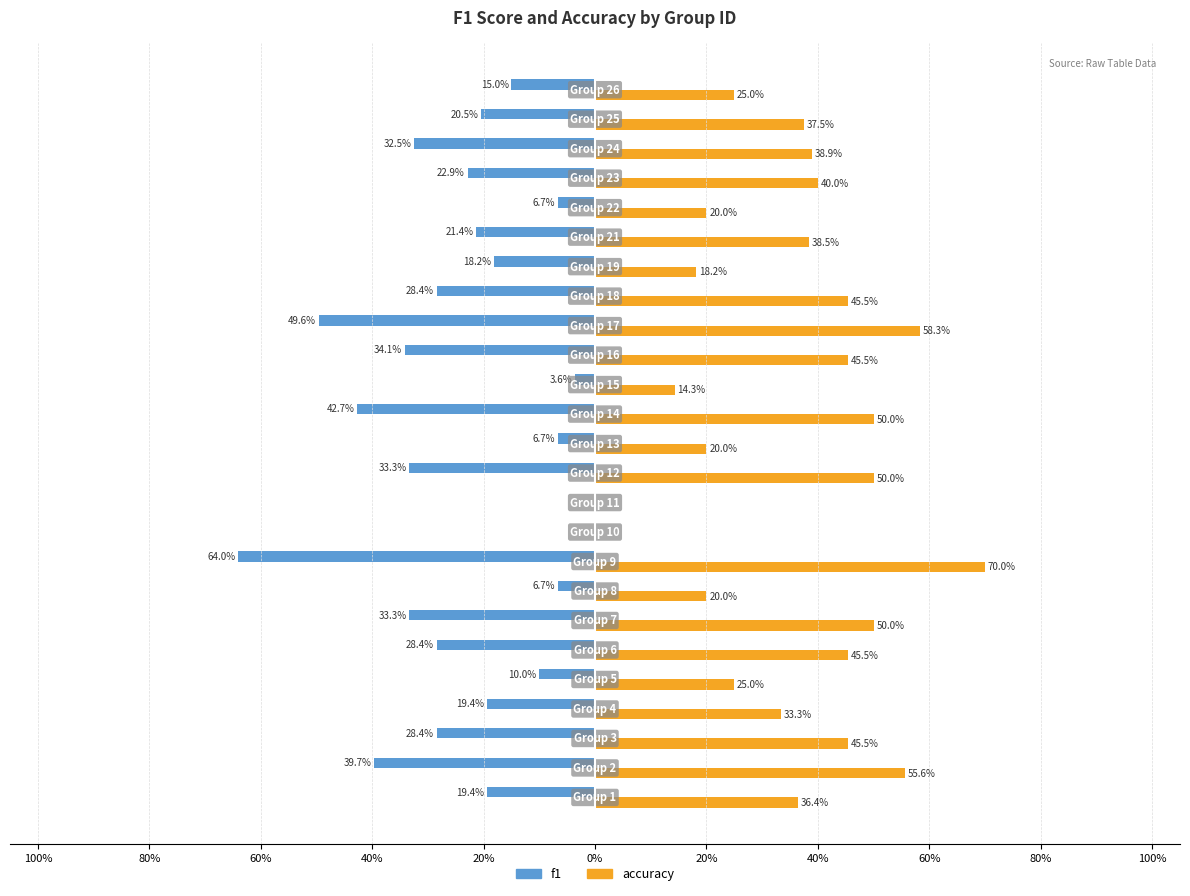

What are all the series names shown in the legend?

f1, accuracy